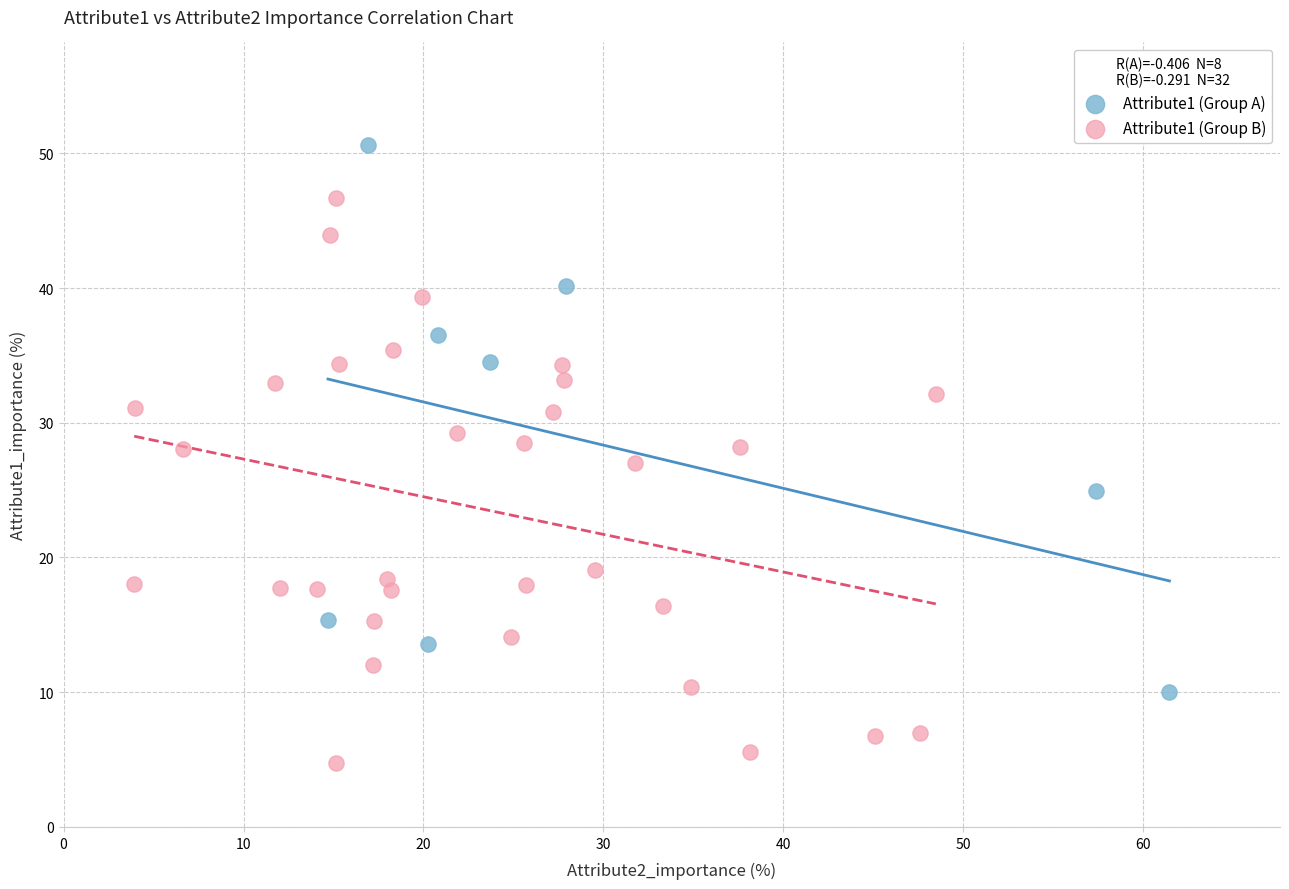

Which series contains the highest Y value?

Attribute1 (Group A)